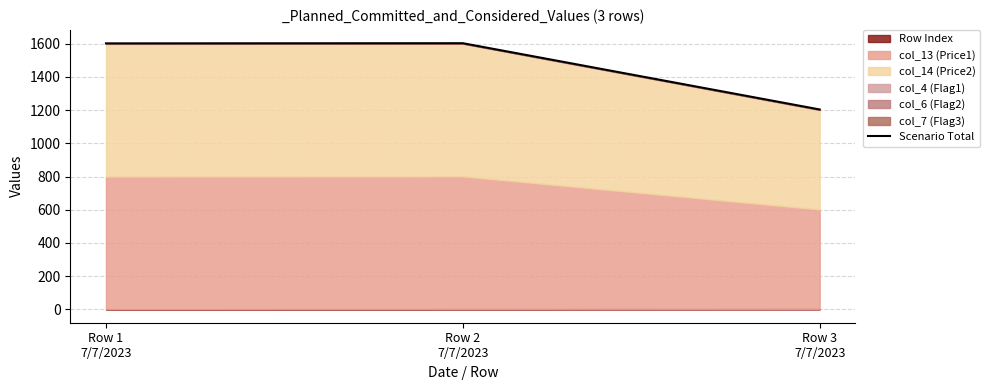

At which label is the value closest to 1403?

Row 1
7/7/2023